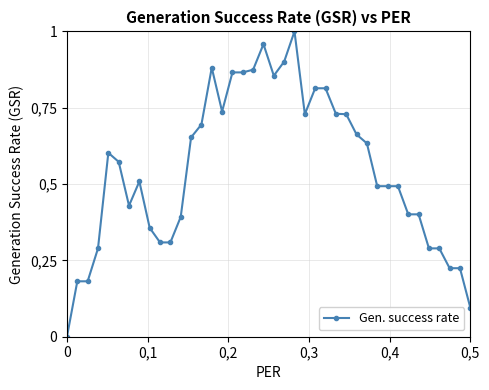

What is the difference between the maximum and second lowest values?

0.9